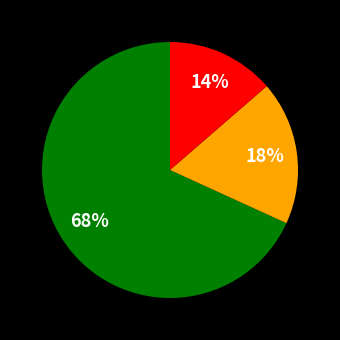

To the nearest percent, what is the average slice percentage?

33%